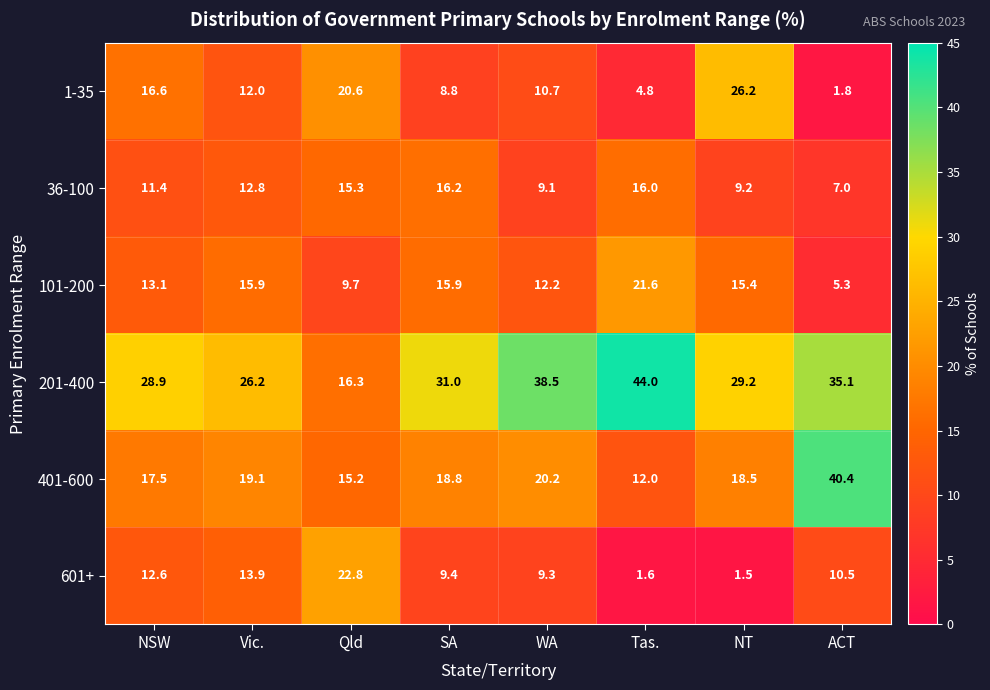

At which label does 601+ reach its peak?

Qld